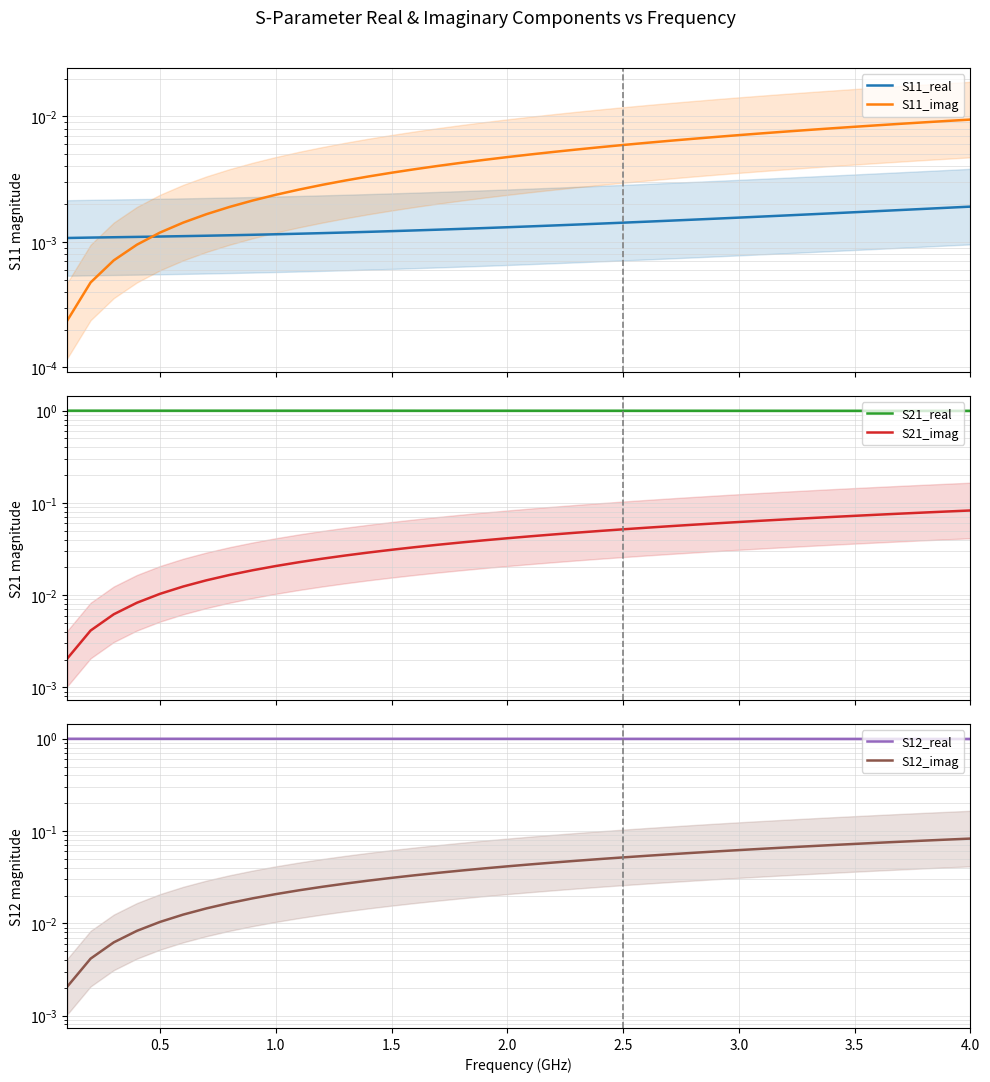

Reading left to right, extract all data points from this chart.

S11_real: 0.0=0.0	0.5=0.0	1.0=0.0	1.5=0.0	2.0=0.0	2.5=0.0	3.0=0.0	3.5=0.0	4.0=0.0	9=0.0	10=0.0	11=0.0	12=0.0	13=0.0	14=0.0	15=0.0	16=0.0	17=0.0	18=0.0	19=0.0	20=0.0	21=0.0	22=0.0	23=0.0	24=0.0	25=0.0	26=0.0	27=0.0	28=0.0	29=0.0	30=0.0	31=0.0	32=0.0	33=0.0	34=0.0	35=0.0	36=0.0	37=0.0	38=0.0	39=0.0
S11_imag: 0.0=0.0	0.5=0.0	1.0=0.0	1.5=0.0	2.0=0.0	2.5=0.0	3.0=0.0	3.5=0.0	4.0=0.0	9=0.0	10=0.0	11=0.0	12=0.0	13=0.0	14=0.0	15=0.0	16=0.0	17=0.0	18=0.0	19=0.0	20=0.0	21=0.0	22=0.0	23=0.0	24=0.0	25=0.0	26=0.0	27=0.0	28=0.0	29=0.0	30=0.0	31=0.0	32=0.0	33=0.0	34=0.0	35=0.0	36=0.0	37=0.0	38=0.0	39=0.0
S21_real: 0.0=1.0	0.5=1.0	1.0=1.0	1.5=1.0	2.0=1.0	2.5=1.0	3.0=1.0	3.5=1.0	4.0=1.0	9=1.0	10=1.0	11=1.0	12=1.0	13=1.0	14=1.0	15=1.0	16=1.0	17=1.0	18=1.0	19=1.0	20=1.0	21=1.0	22=1.0	23=1.0	24=1.0	25=1.0	26=1.0	27=1.0	28=1.0	29=1.0	30=1.0	31=1.0	32=1.0	33=1.0	34=1.0	35=1.0	36=1.0	37=1.0	38=1.0	39=1.0
S21_imag: 0.0=0.0	0.5=0.0	1.0=0.0	1.5=0.0	2.0=0.0	2.5=0.0	3.0=0.0	3.5=0.0	4.0=0.0	9=0.0	10=0.0	11=0.0	12=0.0	13=0.0	14=0.0	15=0.0	16=0.0	17=0.0	18=0.0	19=0.0	20=0.0	21=0.0	22=0.0	23=0.0	24=0.1	25=0.1	26=0.1	27=0.1	28=0.1	29=0.1	30=0.1	31=0.1	32=0.1	33=0.1	34=0.1	35=0.1	36=0.1	37=0.1	38=0.1	39=0.1
S12_real: 0.0=1.0	0.5=1.0	1.0=1.0	1.5=1.0	2.0=1.0	2.5=1.0	3.0=1.0	3.5=1.0	4.0=1.0	9=1.0	10=1.0	11=1.0	12=1.0	13=1.0	14=1.0	15=1.0	16=1.0	17=1.0	18=1.0	19=1.0	20=1.0	21=1.0	22=1.0	23=1.0	24=1.0	25=1.0	26=1.0	27=1.0	28=1.0	29=1.0	30=1.0	31=1.0	32=1.0	33=1.0	34=1.0	35=1.0	36=1.0	37=1.0	38=1.0	39=1.0
S12_imag: 0.0=0.0	0.5=0.0	1.0=0.0	1.5=0.0	2.0=0.0	2.5=0.0	3.0=0.0	3.5=0.0	4.0=0.0	9=0.0	10=0.0	11=0.0	12=0.0	13=0.0	14=0.0	15=0.0	16=0.0	17=0.0	18=0.0	19=0.0	20=0.0	21=0.0	22=0.0	23=0.0	24=0.1	25=0.1	26=0.1	27=0.1	28=0.1	29=0.1	30=0.1	31=0.1	32=0.1	33=0.1	34=0.1	35=0.1	36=0.1	37=0.1	38=0.1	39=0.1